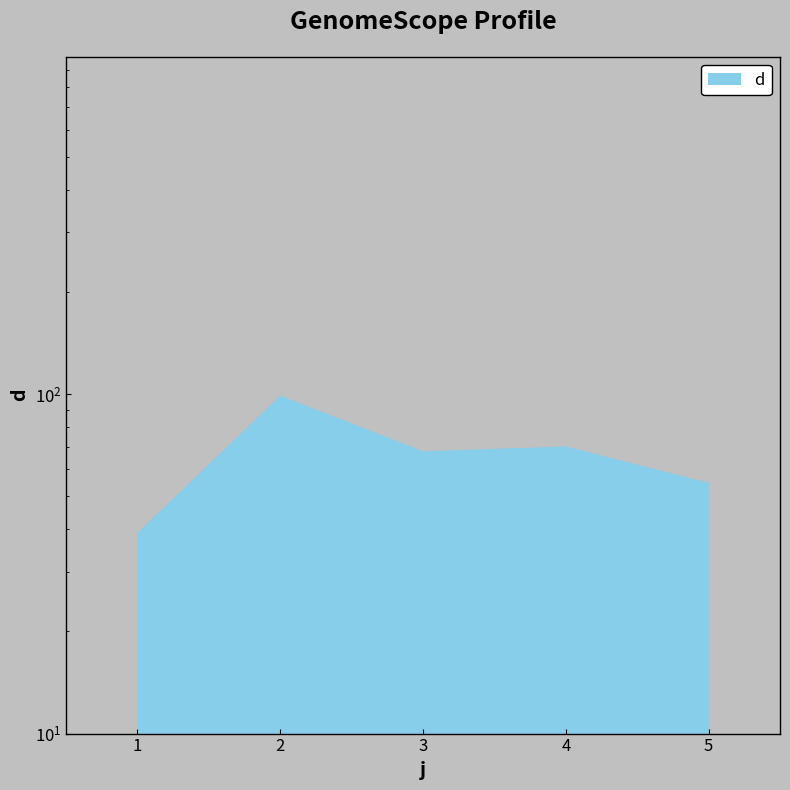

What is the value of the 2nd point from the left?

98.4